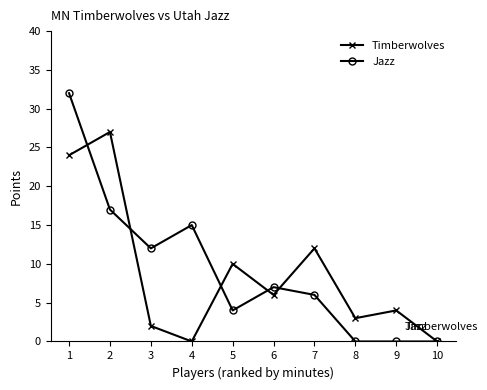

List the series in order of their overall mean, highest first.

Jazz, Timberwolves